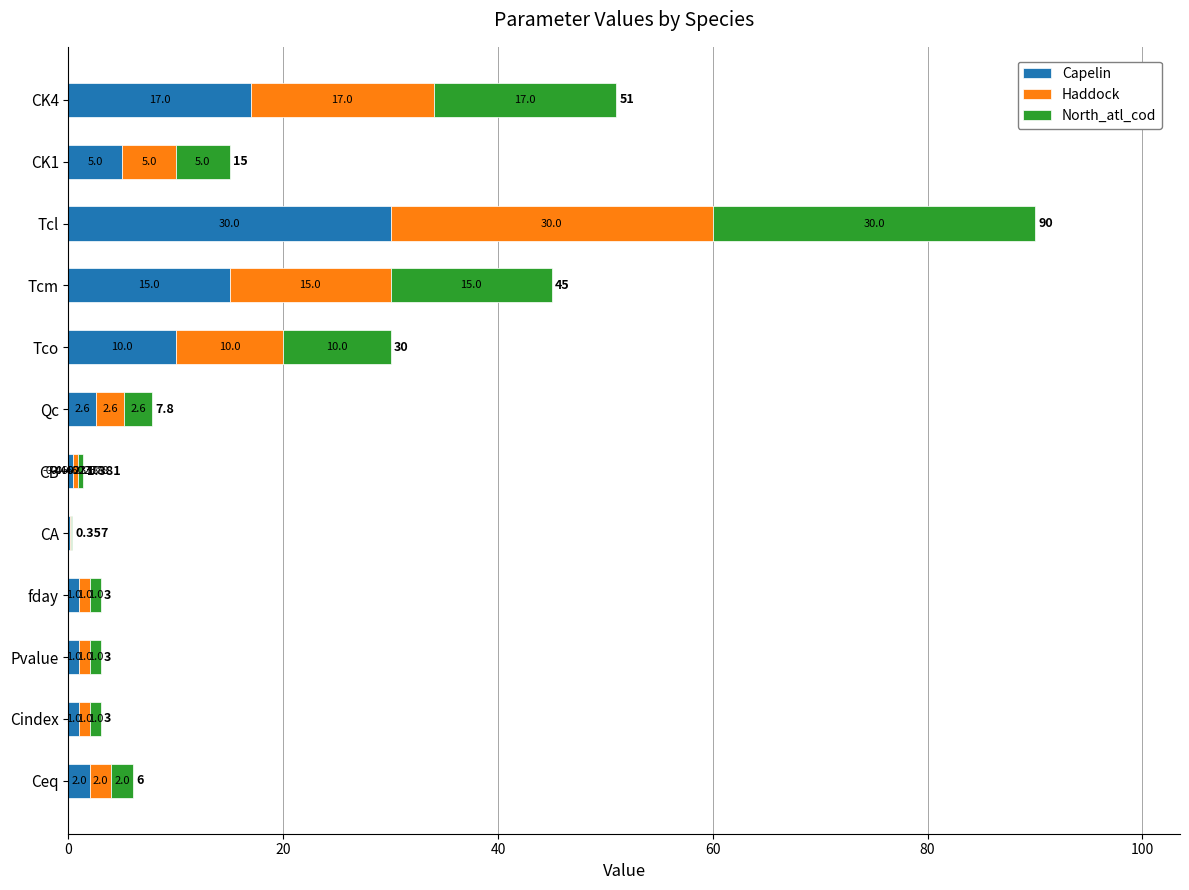

At which category is the sum across all series the highest?

Tcl